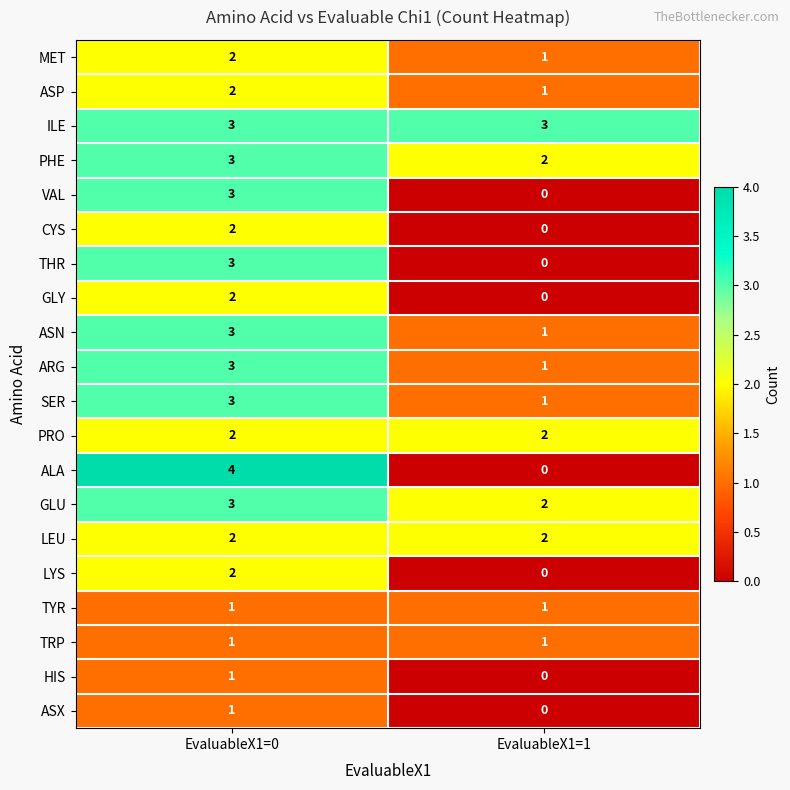

Which series has the widest spread of values?

ALA